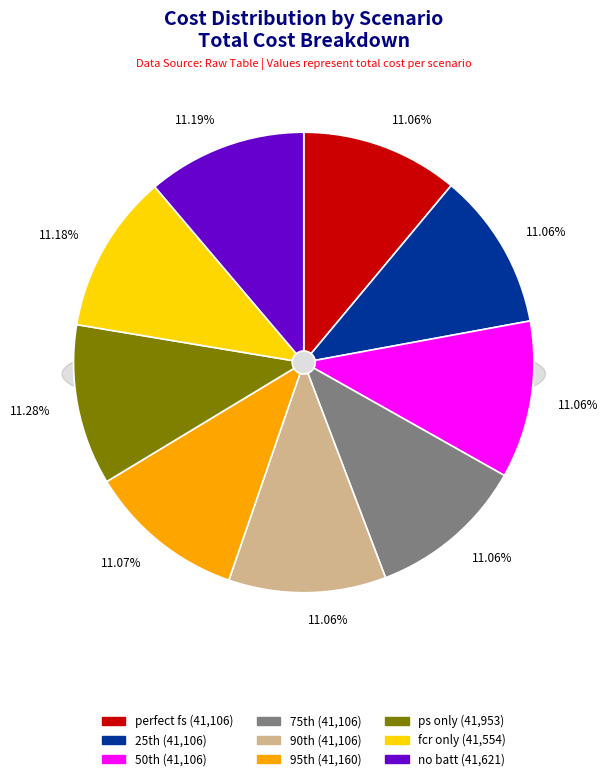

To the nearest percent, what percentage of the pie is ps only?

11%